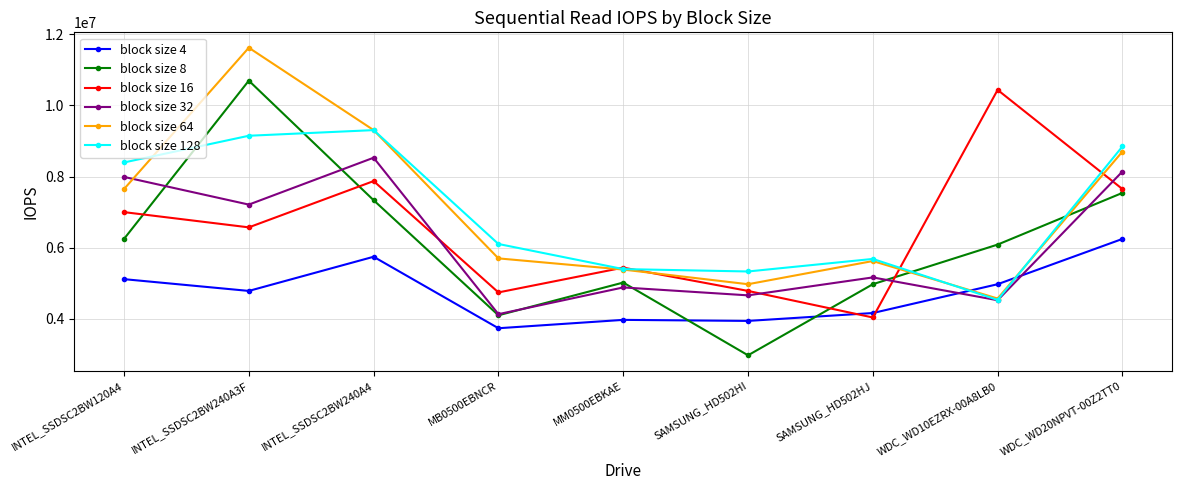

Which series ends up on top after the final intersection of block size 8 and block size 16?

block size 16